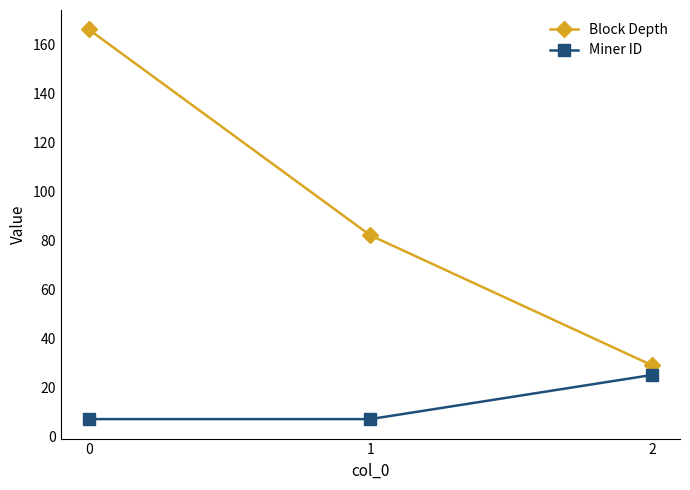

What is the sum of the Block Depth values at 1 and 0?

248